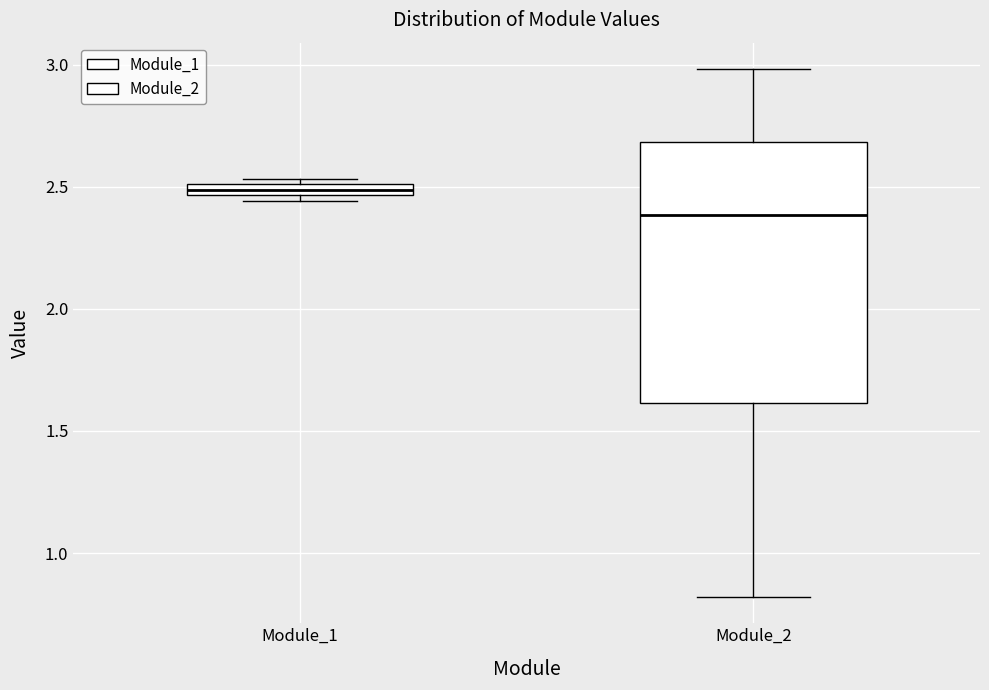

Comparing the boxes themselves (not the whiskers), which one is the tallest?

Module_2